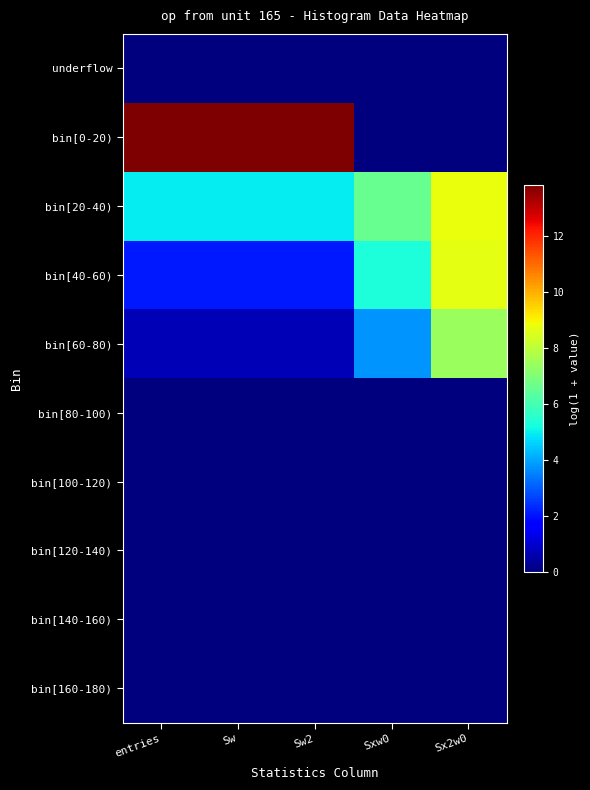

Reading left to right, extract all data points from this chart.

underflow: entries=0.0	Sw=0.0	Sw2=0.0	Sxw0=0.0	Sx2w0=0.0
bin[0-20): entries=13.8	Sw=13.8	Sw2=13.8	Sxw0=0.0	Sx2w0=0.0
bin[20-40): entries=4.9	Sw=4.9	Sw2=4.9	Sxw0=6.6	Sx2w0=8.8
bin[40-60): entries=2.1	Sw=2.1	Sw2=2.1	Sxw0=5.3	Sx2w0=8.7
bin[60-80): entries=0.7	Sw=0.7	Sw2=0.7	Sxw0=3.7	Sx2w0=7.4
bin[80-100): entries=0.0	Sw=0.0	Sw2=0.0	Sxw0=0.0	Sx2w0=0.0
bin[100-120): entries=0.0	Sw=0.0	Sw2=0.0	Sxw0=0.0	Sx2w0=0.0
bin[120-140): entries=0.0	Sw=0.0	Sw2=0.0	Sxw0=0.0	Sx2w0=0.0
bin[140-160): entries=0.0	Sw=0.0	Sw2=0.0	Sxw0=0.0	Sx2w0=0.0
bin[160-180): entries=0.0	Sw=0.0	Sw2=0.0	Sxw0=0.0	Sx2w0=0.0